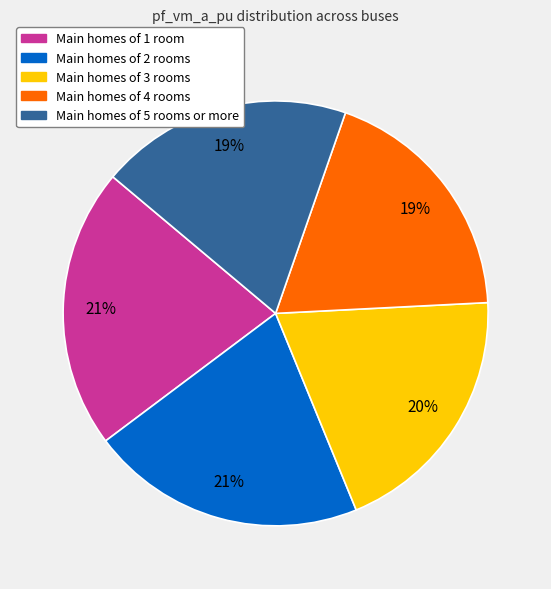

To the nearest percent, what is the average slice percentage?

20%